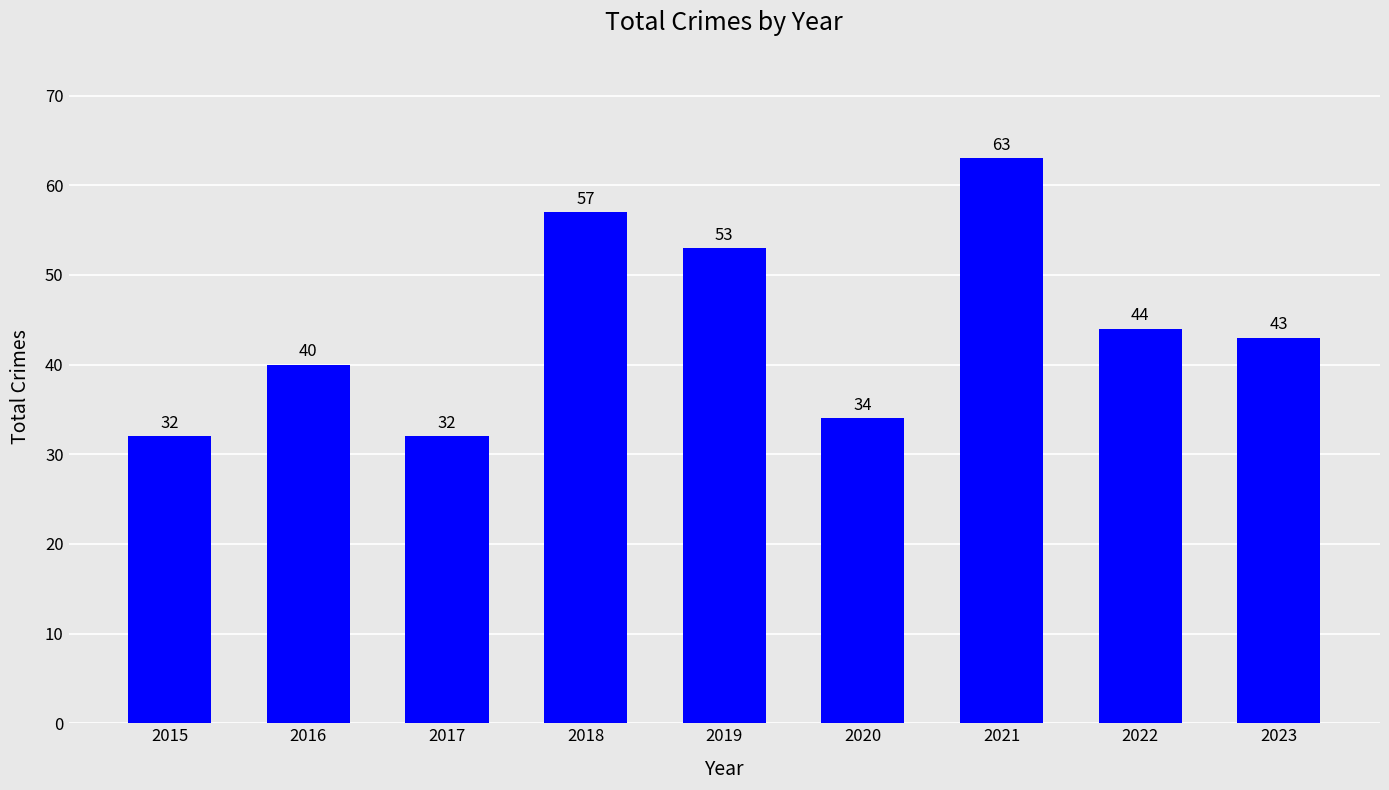

How many distinct data groups are displayed?

1